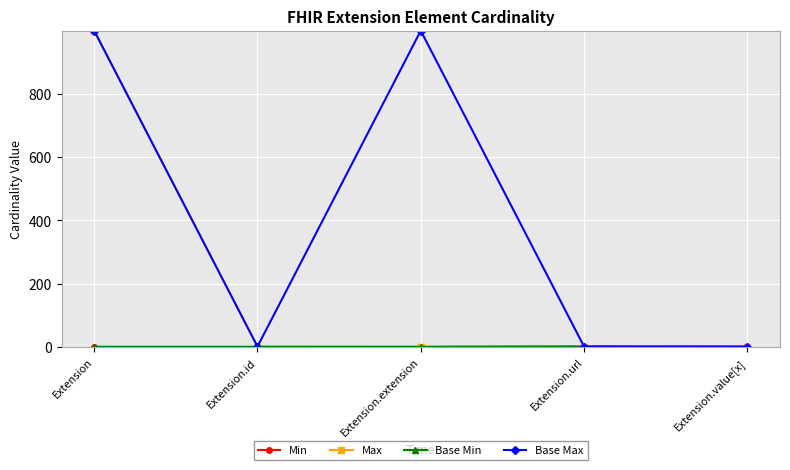

True or false: Max and Base Min cross at least once.

False